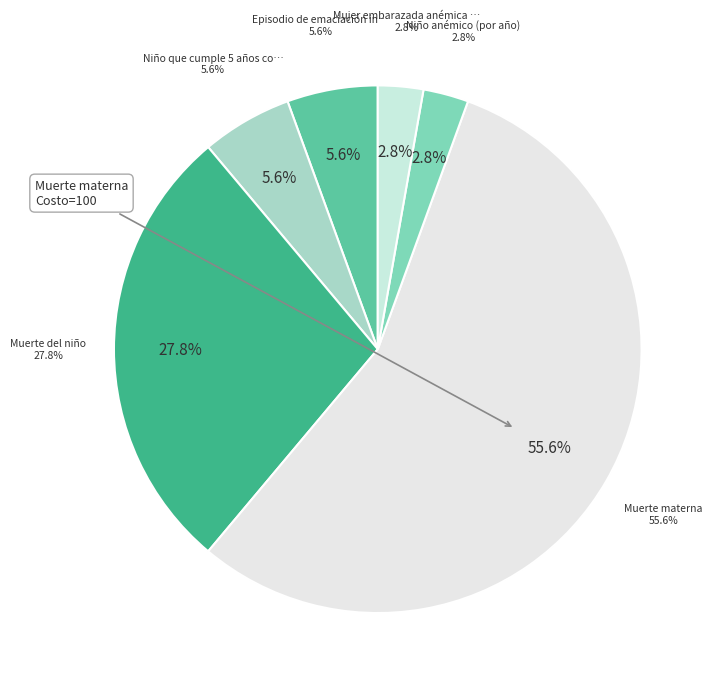

Which slice is the largest?

Muerte materna